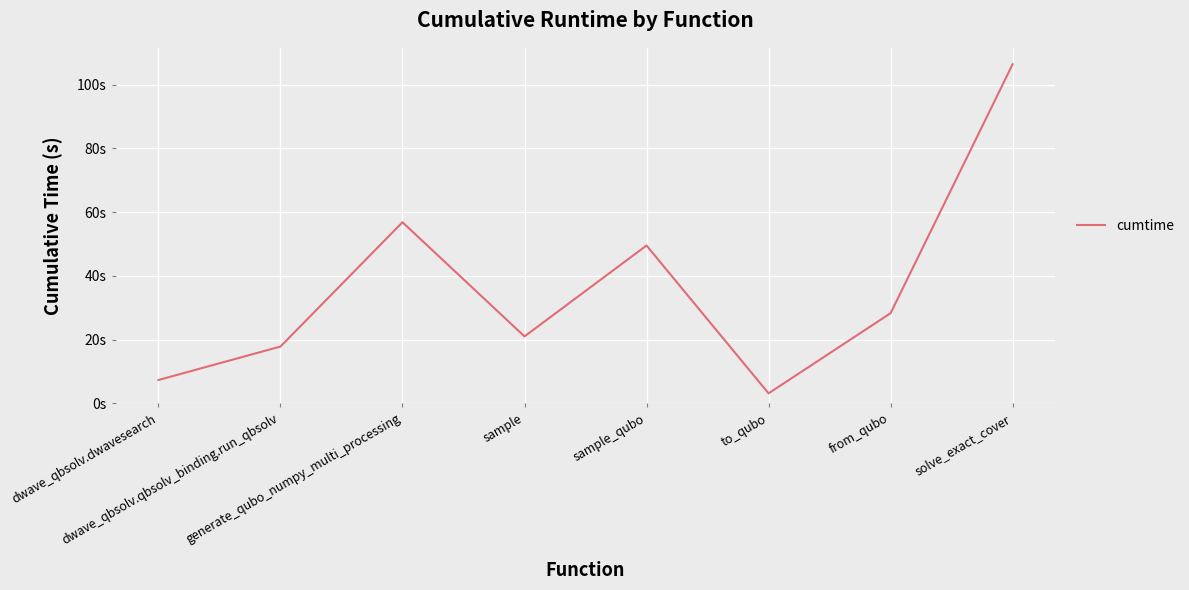

Which label corresponds to the largest value in the chart?

solve_exact_cover